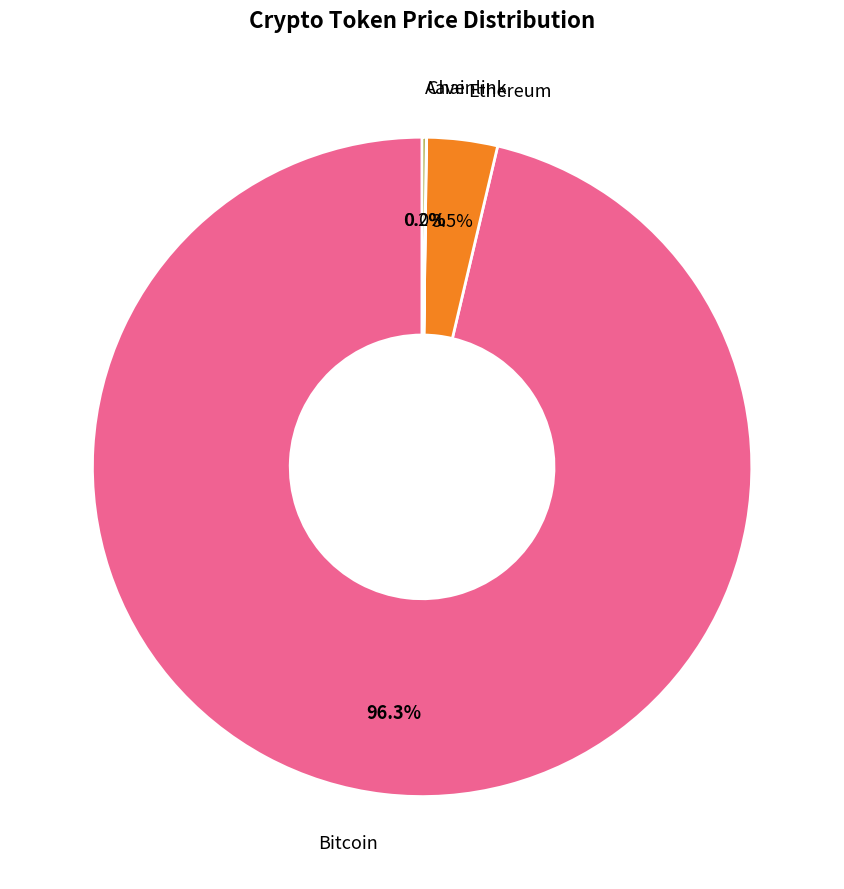

Is there any slice that represents more than half of the pie?

Yes